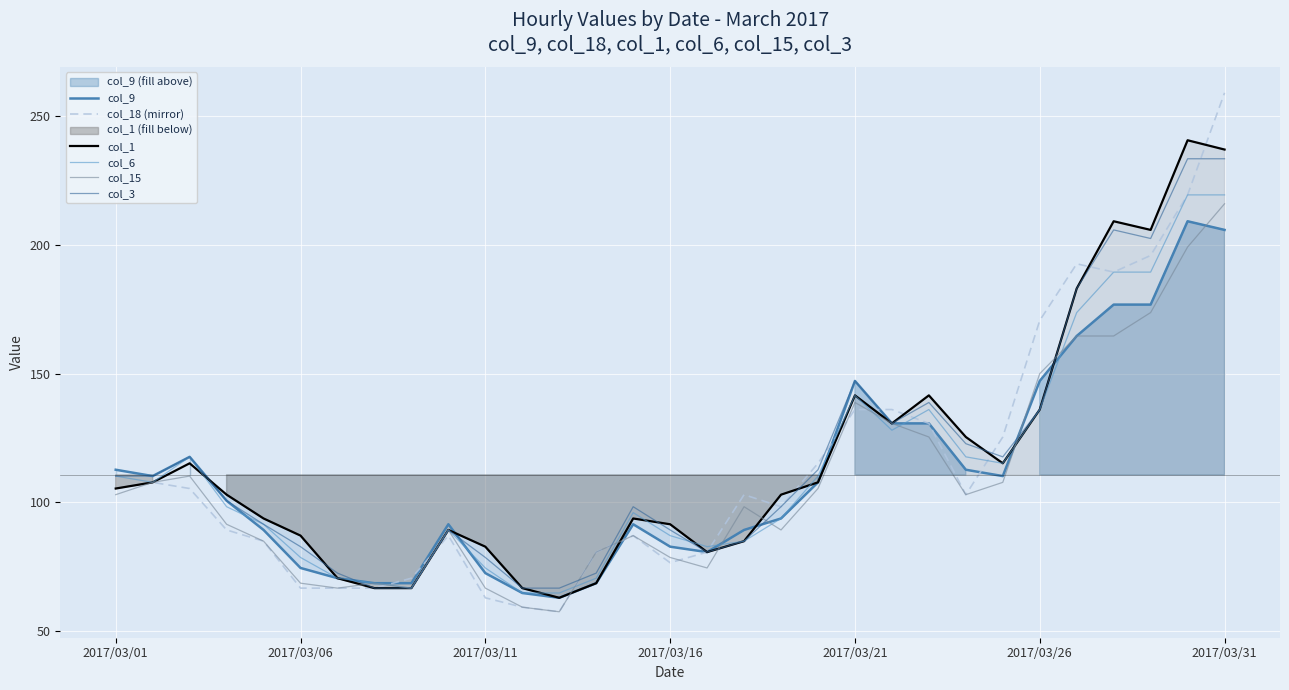

What is the label of the 5th point from the left?

2017/03/21